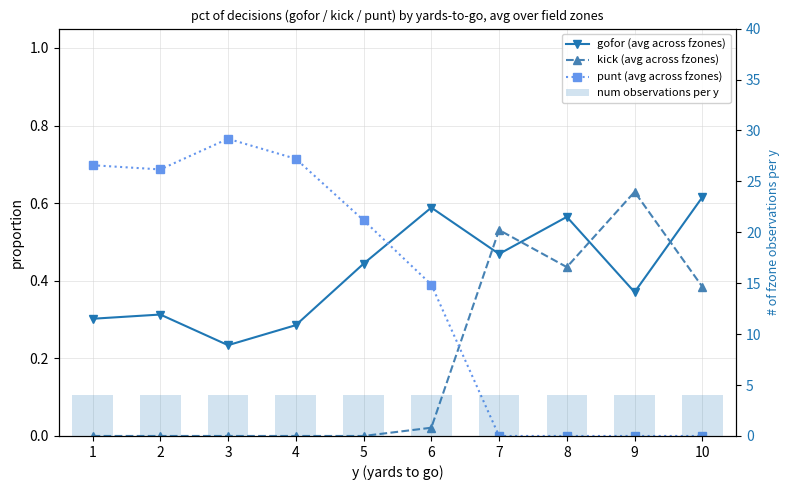

Which category has the highest value across all series?

1